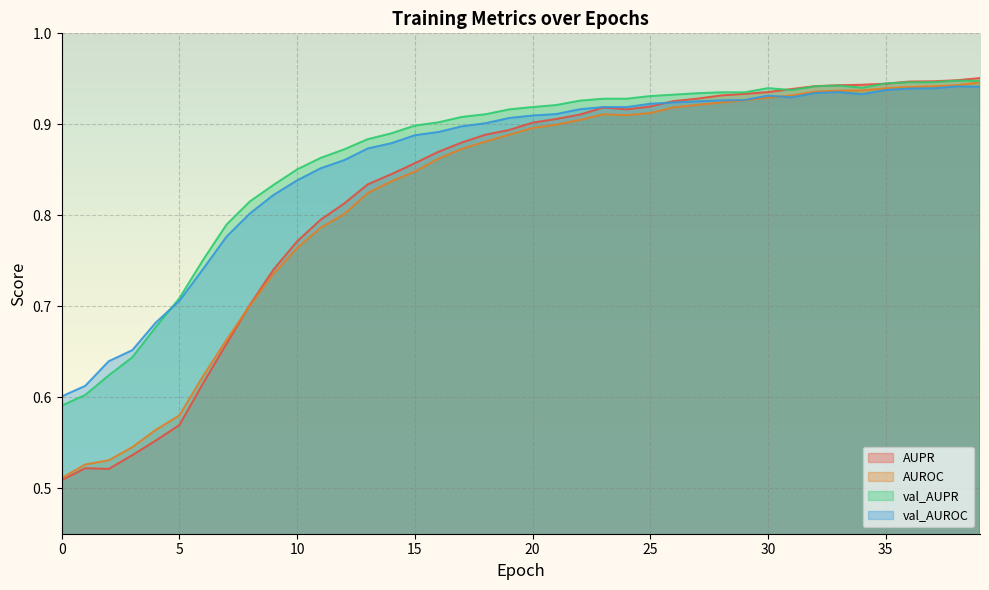

Reading left to right, transcribe all the data shown in this chart.

AUPR: 0=0.5	1=0.5	2=0.5	3=0.5	4=0.6	5=0.6	6=0.6	7=0.7	8=0.7	9=0.7	10=0.8	11=0.8	12=0.8	13=0.8	14=0.8	15=0.9	16=0.9	17=0.9	18=0.9	19=0.9	20=0.9	21=0.9	22=0.9	23=0.9	24=0.9	25=0.9	26=0.9	27=0.9	28=0.9	29=0.9	30=0.9	31=0.9	32=0.9	33=0.9	34=0.9	35=0.9	36=0.9	37=0.9	38=0.9	39=1.0
AUROC: 0=0.5	1=0.5	2=0.5	3=0.5	4=0.6	5=0.6	6=0.6	7=0.7	8=0.7	9=0.7	10=0.8	11=0.8	12=0.8	13=0.8	14=0.8	15=0.8	16=0.9	17=0.9	18=0.9	19=0.9	20=0.9	21=0.9	22=0.9	23=0.9	24=0.9	25=0.9	26=0.9	27=0.9	28=0.9	29=0.9	30=0.9	31=0.9	32=0.9	33=0.9	34=0.9	35=0.9	36=0.9	37=0.9	38=0.9	39=0.9
val_AUPR: 0=0.6	1=0.6	2=0.6	3=0.6	4=0.7	5=0.7	6=0.8	7=0.8	8=0.8	9=0.8	10=0.9	11=0.9	12=0.9	13=0.9	14=0.9	15=0.9	16=0.9	17=0.9	18=0.9	19=0.9	20=0.9	21=0.9	22=0.9	23=0.9	24=0.9	25=0.9	26=0.9	27=0.9	28=0.9	29=0.9	30=0.9	31=0.9	32=0.9	33=0.9	34=0.9	35=0.9	36=0.9	37=0.9	38=0.9	39=0.9
val_AUROC: 0=0.6	1=0.6	2=0.6	3=0.7	4=0.7	5=0.7	6=0.7	7=0.8	8=0.8	9=0.8	10=0.8	11=0.9	12=0.9	13=0.9	14=0.9	15=0.9	16=0.9	17=0.9	18=0.9	19=0.9	20=0.9	21=0.9	22=0.9	23=0.9	24=0.9	25=0.9	26=0.9	27=0.9	28=0.9	29=0.9	30=0.9	31=0.9	32=0.9	33=0.9	34=0.9	35=0.9	36=0.9	37=0.9	38=0.9	39=0.9